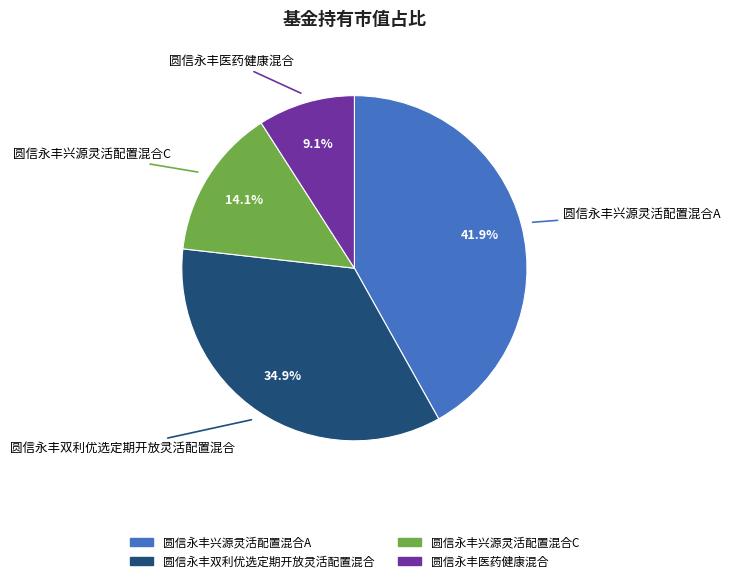

Combined, do 圆信永丰医药健康混合 and 圆信永丰兴源灵活配置混合A account for over 50%?

Yes